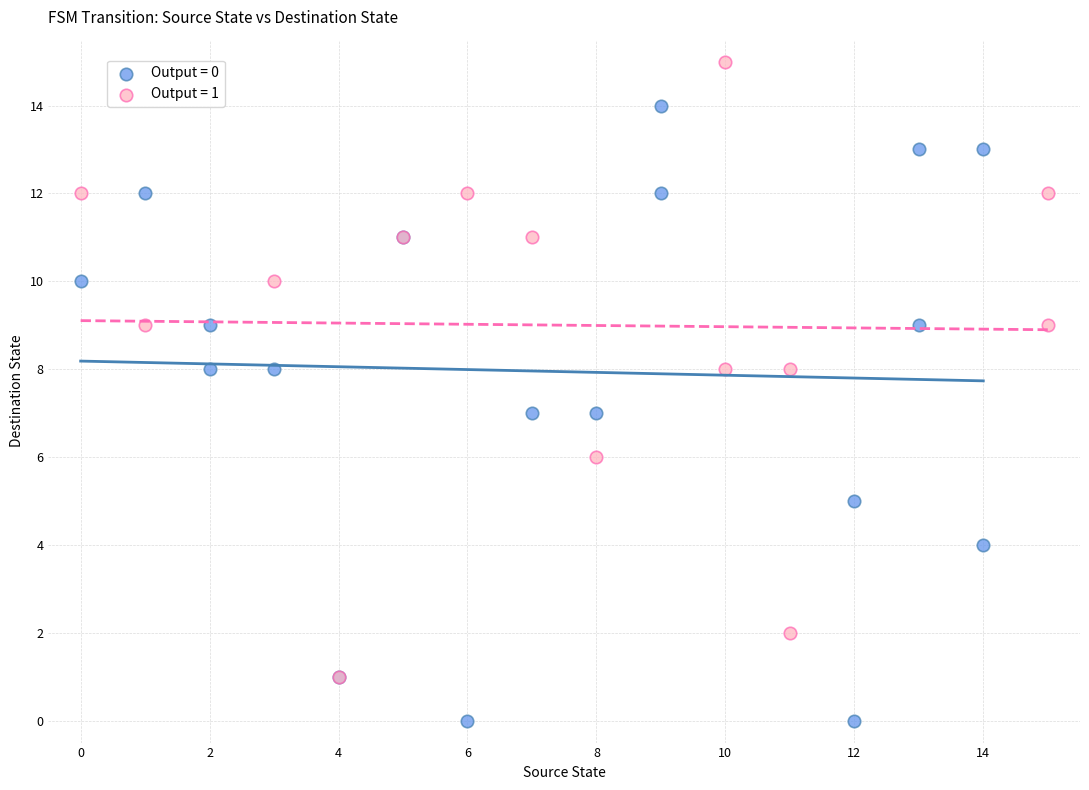

What are all the series names shown in the legend?

Output = 0, Output = 1